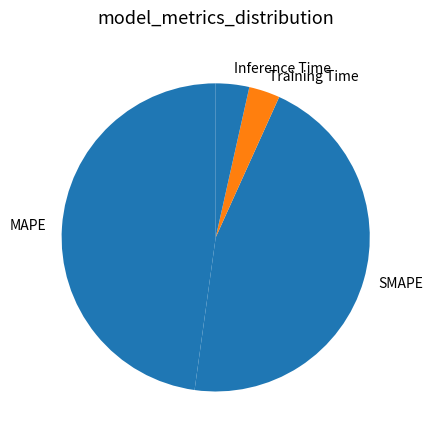

What is the largest slice in the pie chart?

MAPE